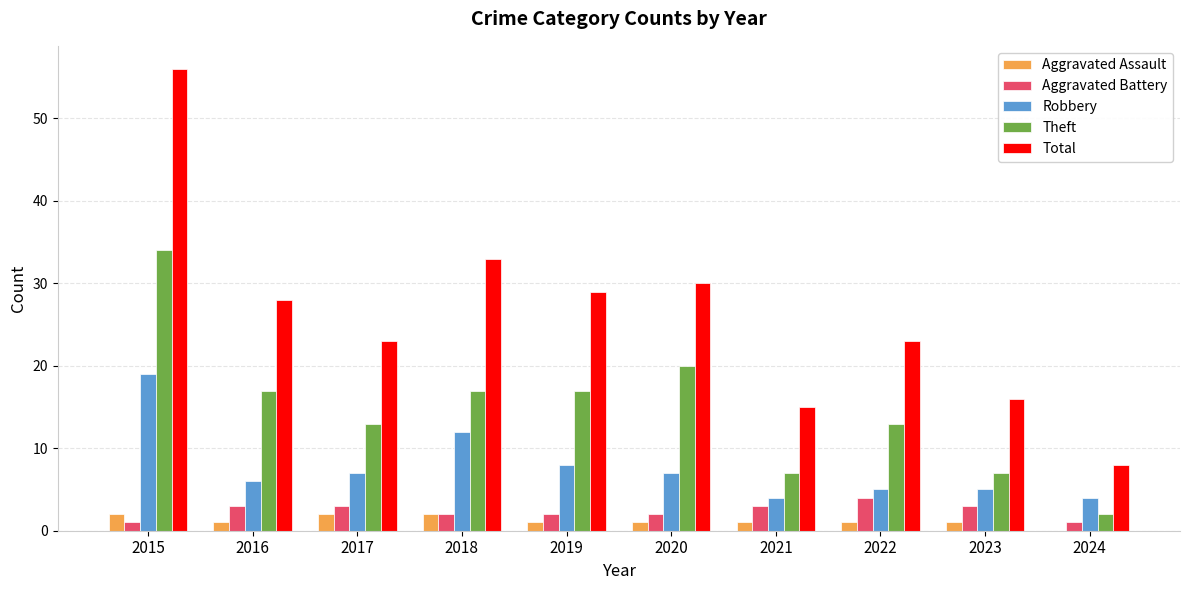

What are all the series names shown in the legend?

Aggravated Assault, Aggravated Battery, Robbery, Theft, Total